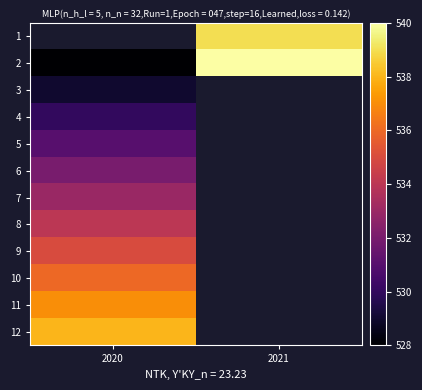

How many values in 11 are above zero?

1